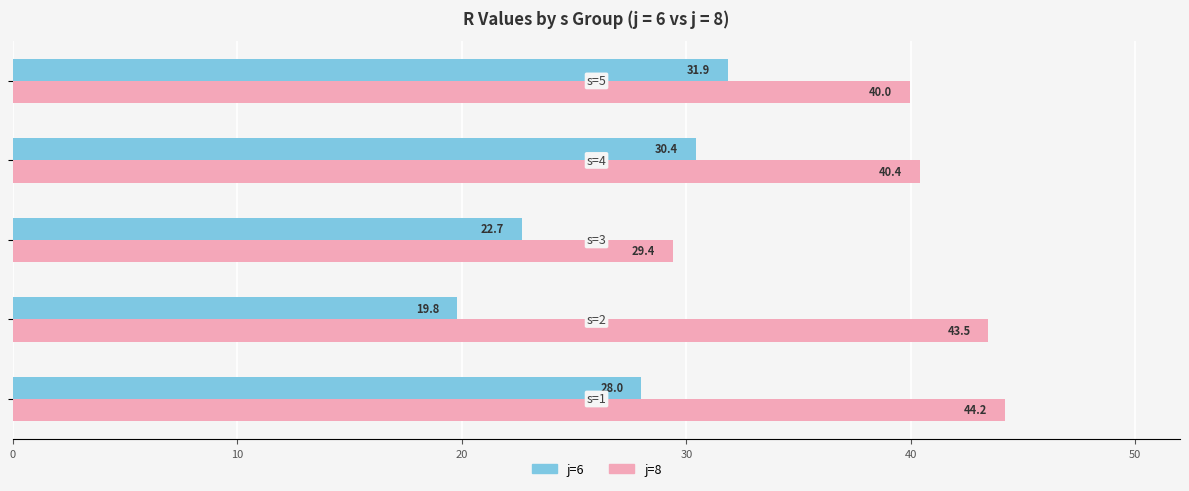

Which series has the largest range (max minus min)?

j=8